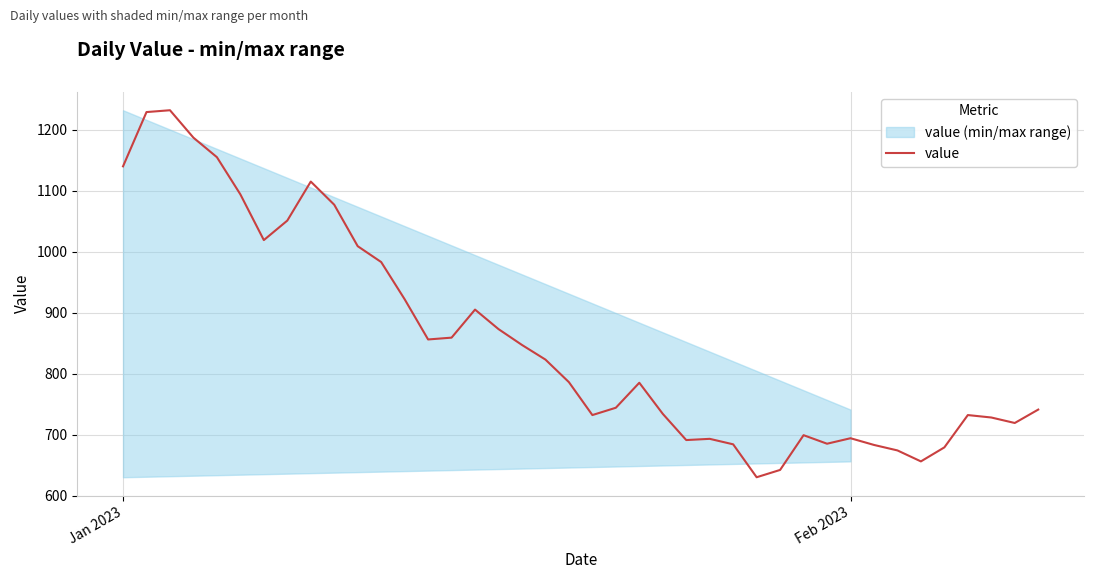

What is the value of the 24th point from the left?

734